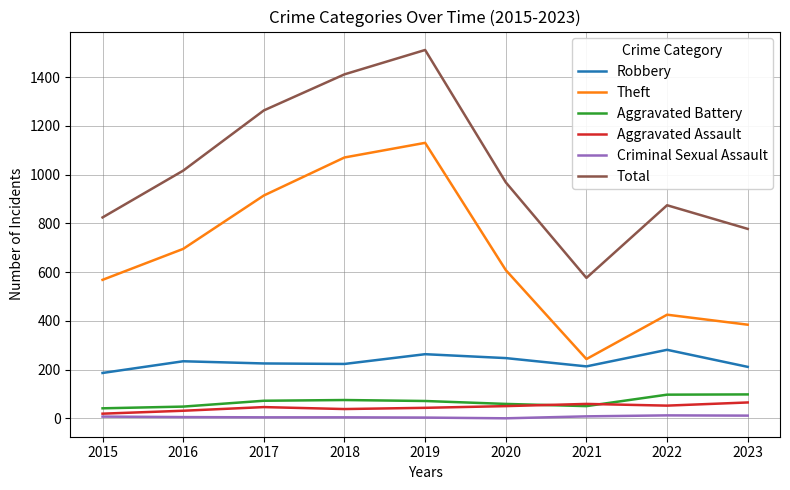

Which category has the highest value across all series?

2019